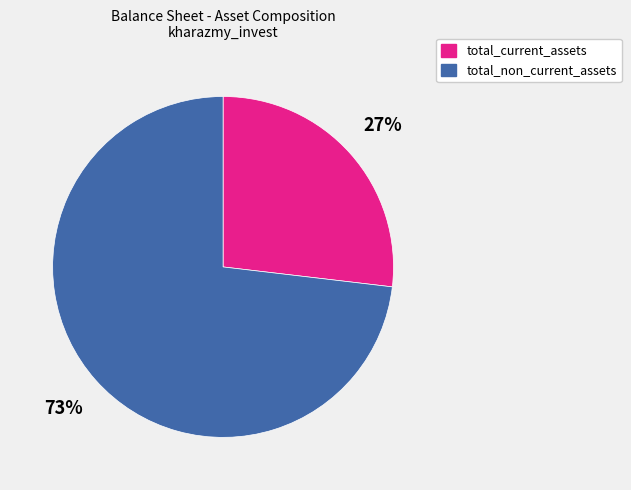

Count the number of slices in the pie.

2